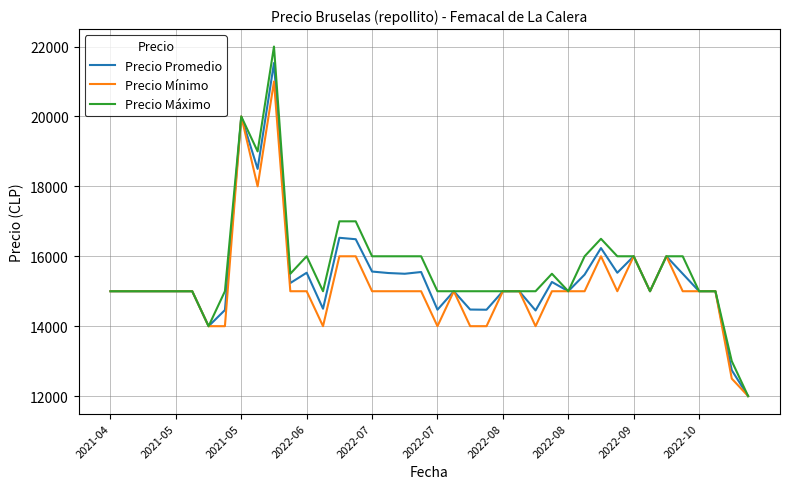

Is this an area chart (filled region under the line)?

No